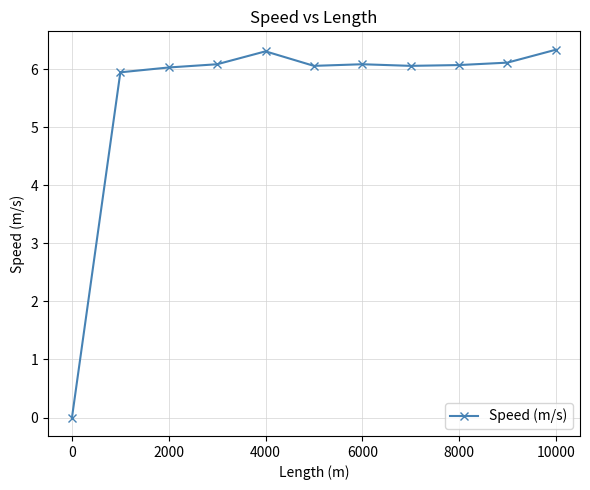

What is the maximum value shown in the chart?

6.3